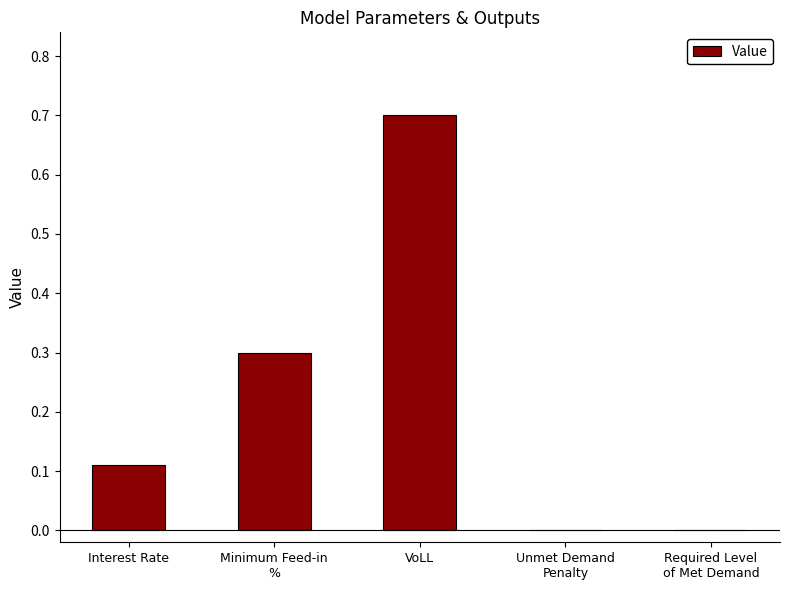

What is the sum of all values?

1.1